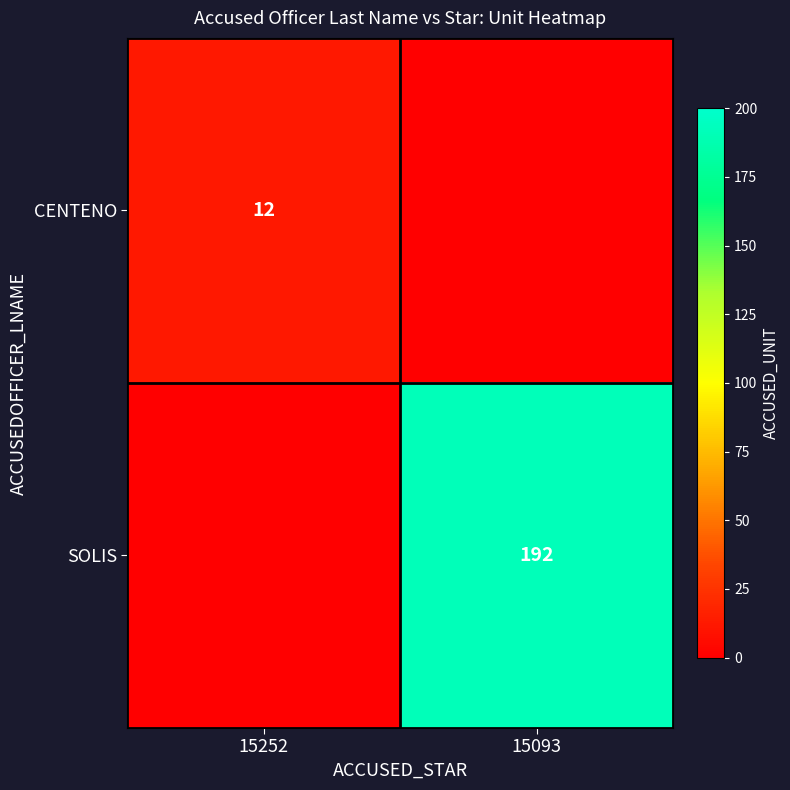

True or false: SOLIS has a value of 192 at 15093.

True